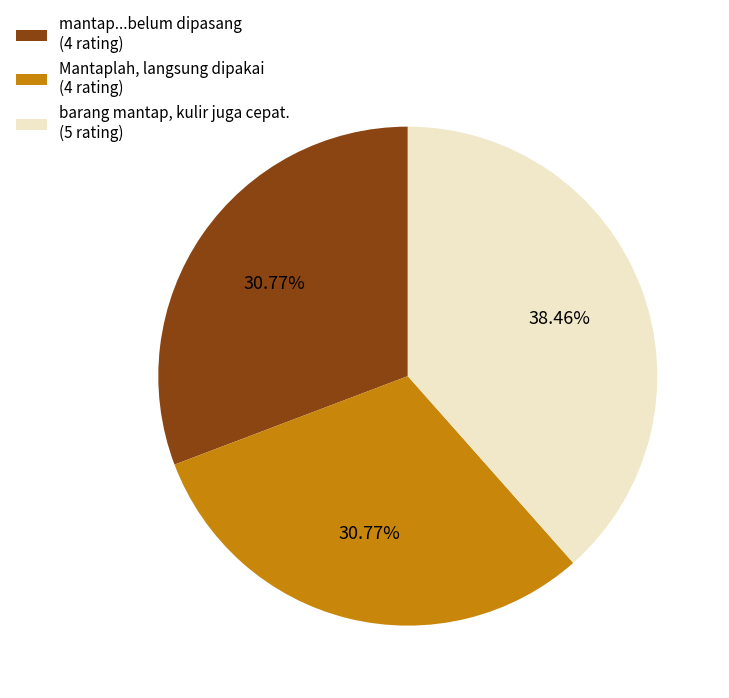

Which has a higher value, barang mantap, kulir juga cepat. (5 rating) or mantap...belum dipasang (4 rating)?

barang mantap, kulir juga cepat. (5 rating)